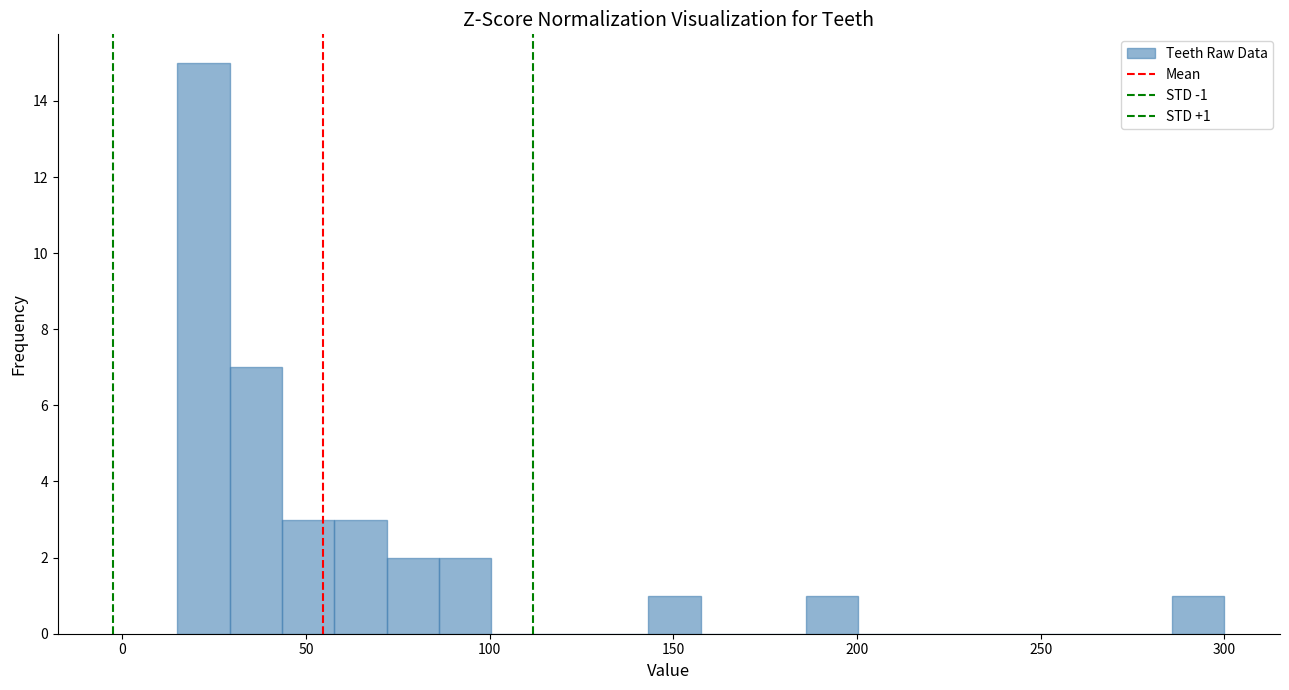

Around what value on the x-axis is the tallest bar? Give the approximate position of its centre, as read against the axis.

20